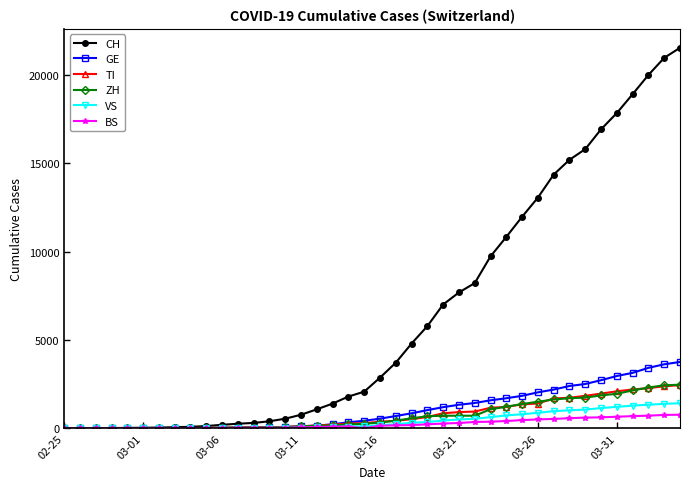

What is the greatest value displayed?

21535